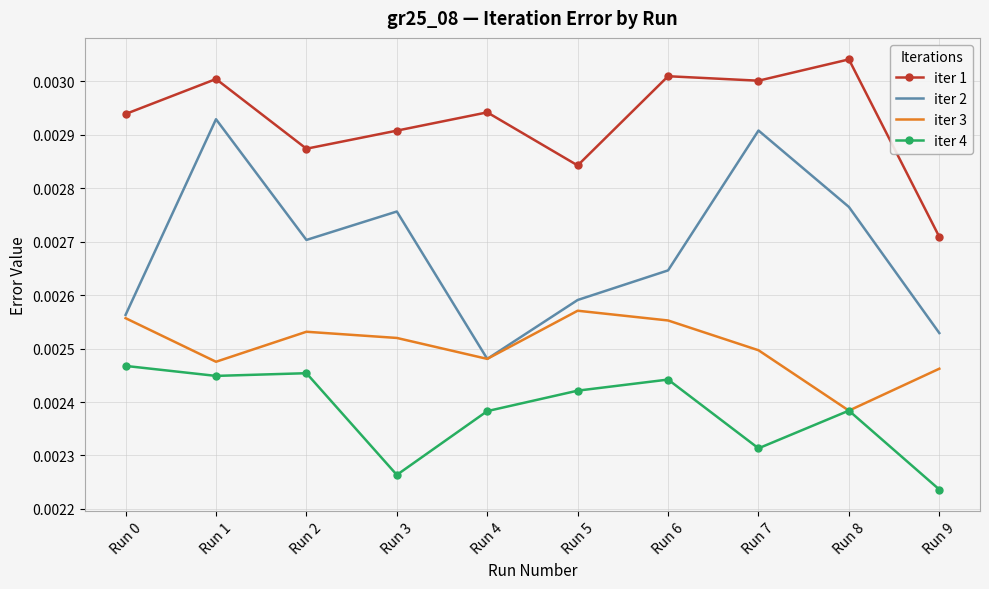

True or false: iter 3 and iter 1 intersect in this chart.

False